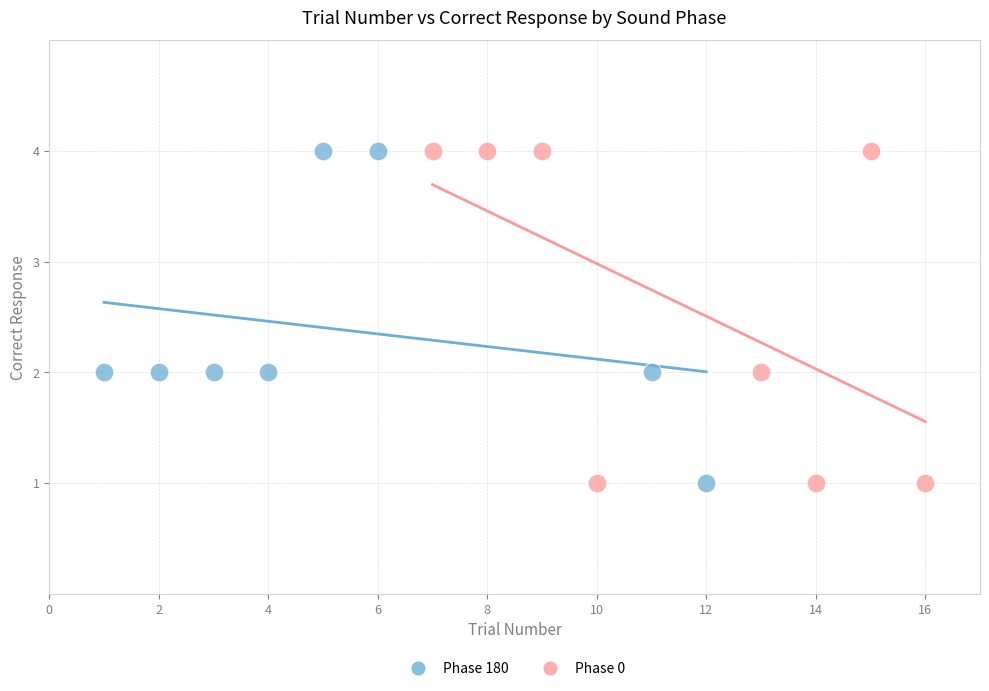

What are all the series names shown in the legend?

Phase 180, Phase 0